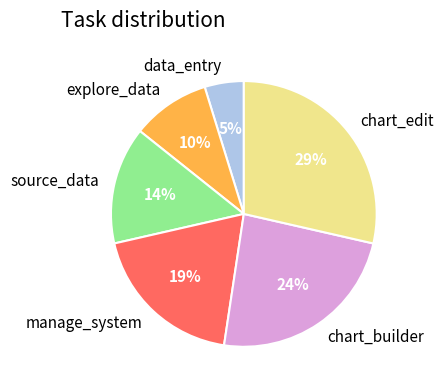

Does source_data represent more than half of the total?

No